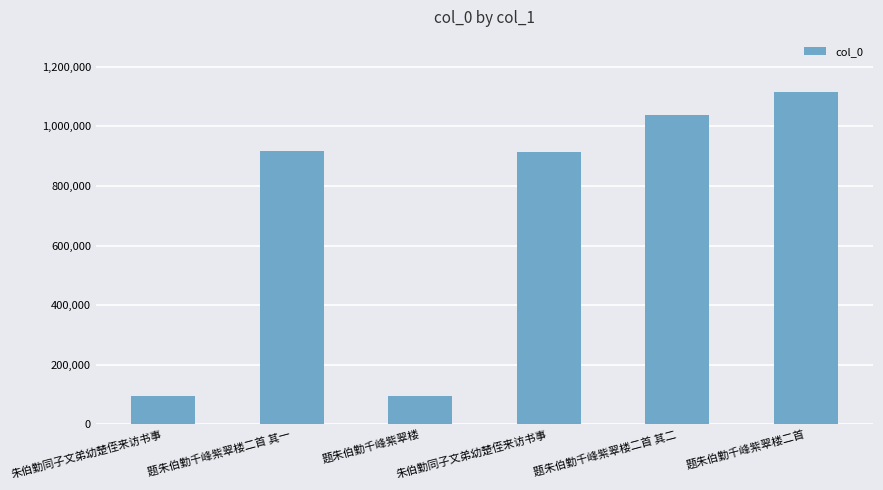

What is the label of the 5th bar from the right?

题朱伯勤千峰紫翠楼二首 其一